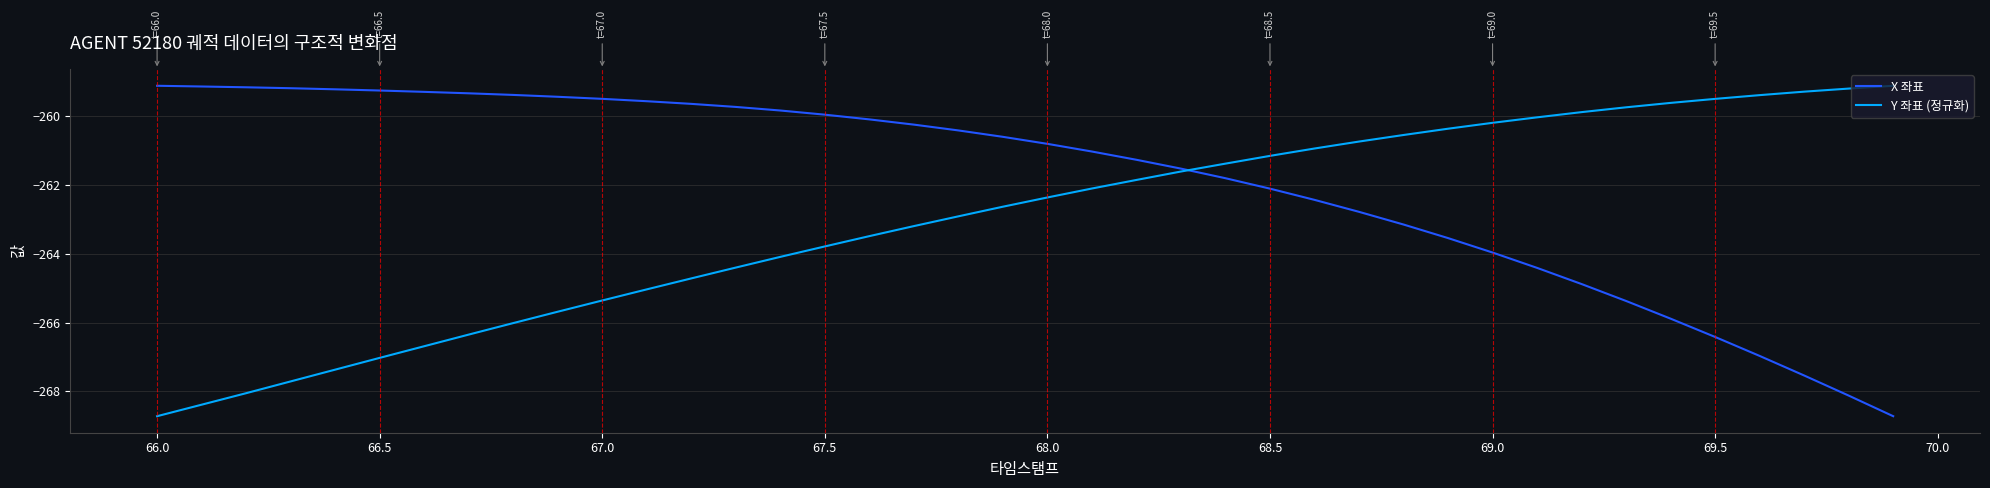

Which series has the largest total across all categories?

X 좌표